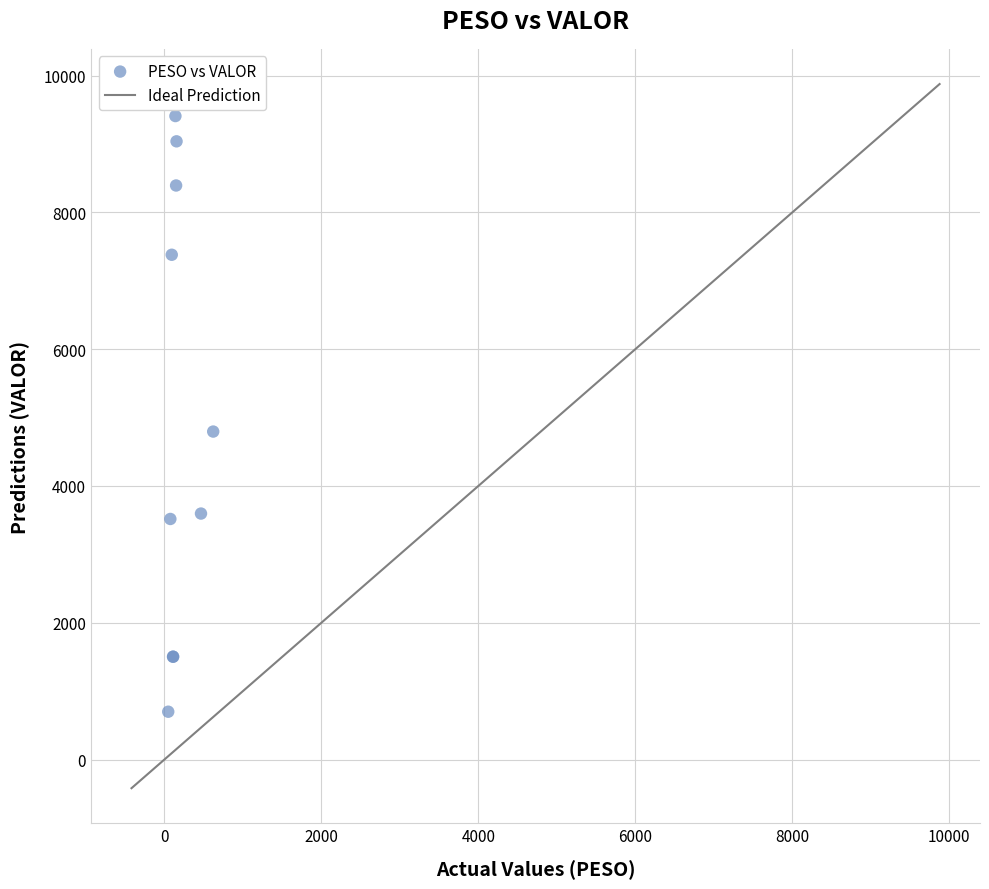

What Y value in the scatter plot is closest to 5053?

4795.2